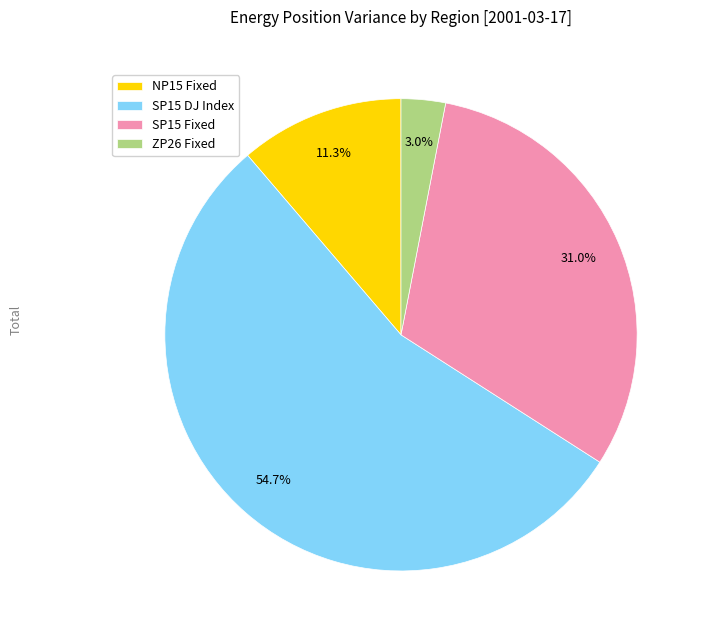

Between NP15 Fixed and SP15 DJ Index, which is larger?

SP15 DJ Index